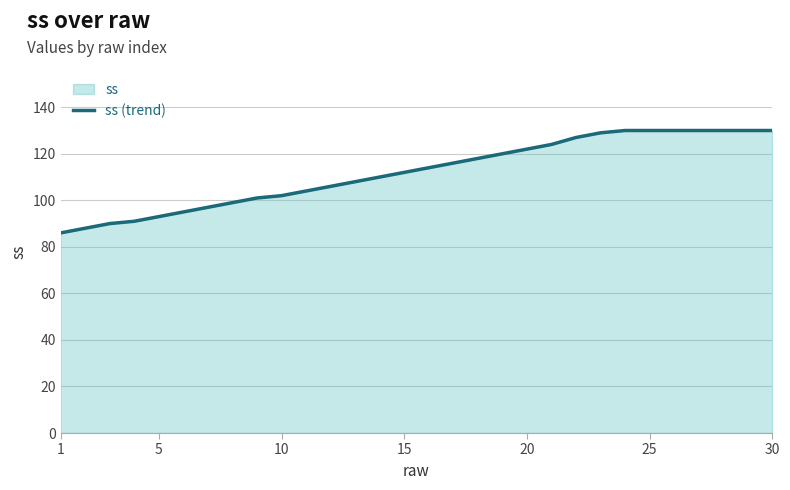

What is the average value?

112